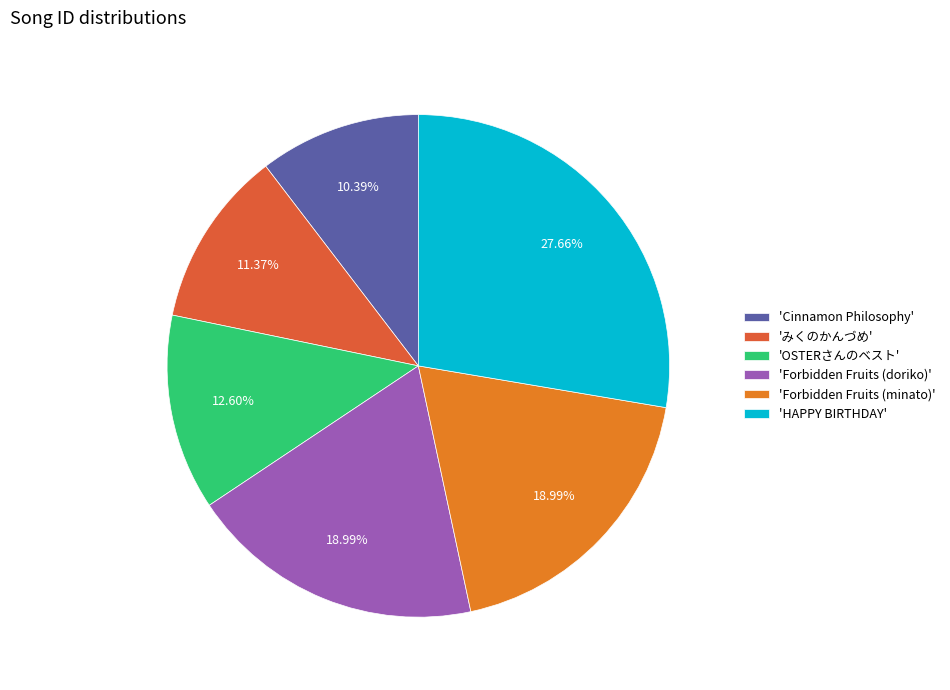

What is the largest slice in the pie chart?

'HAPPY BIRTHDAY'